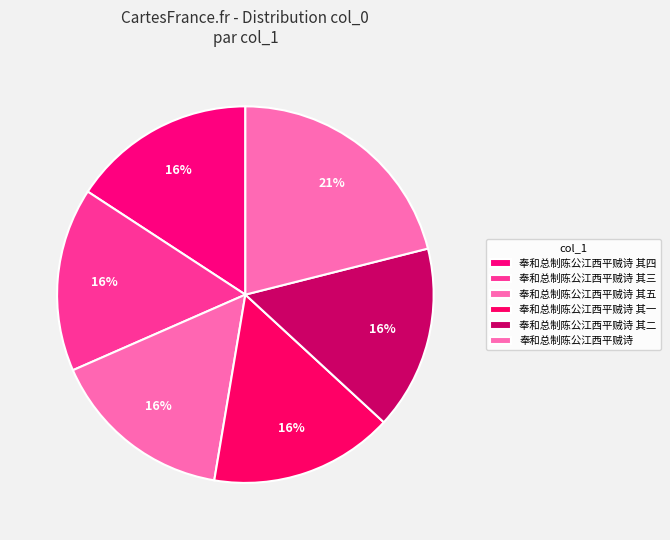

What percentage is the 奉和总制陈公江西平贼诗 其一 slice, to the nearest percent?

16%